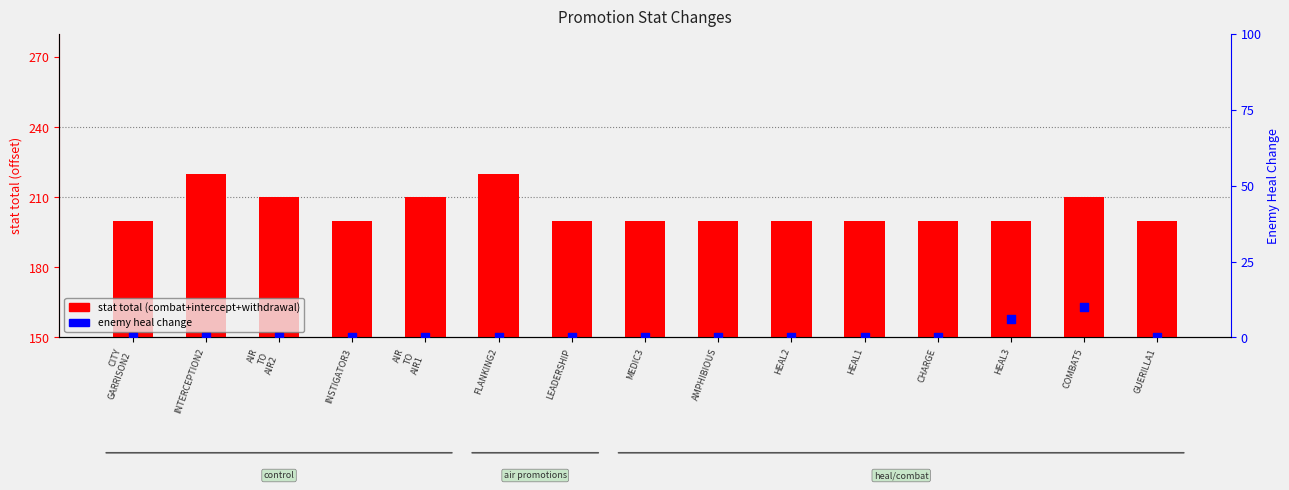

Which series has the largest total across all categories?

stat total